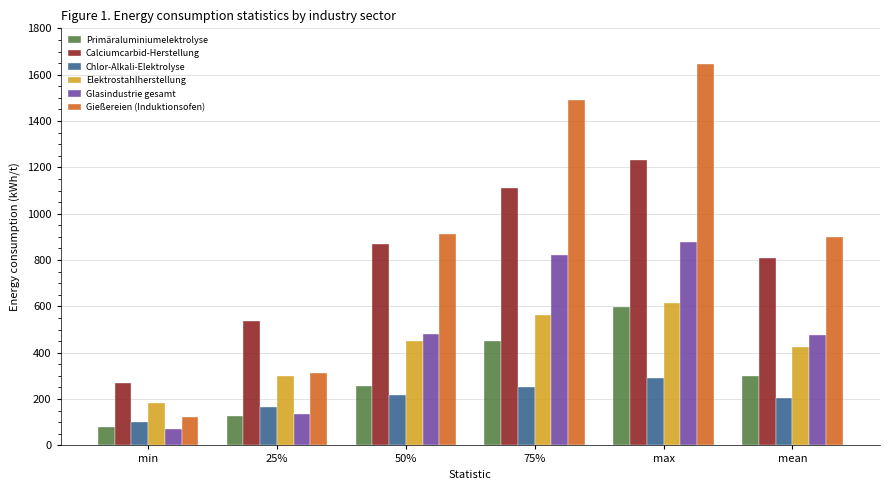

Which series has the largest total across all categories?

Gießereien (Induktionsofen)